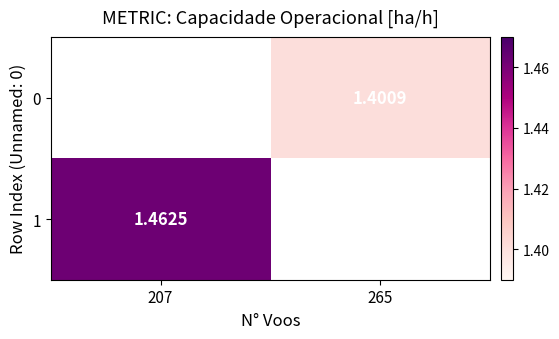

Is the value of 0 at 265 greater than the value of 1 at 207?

No